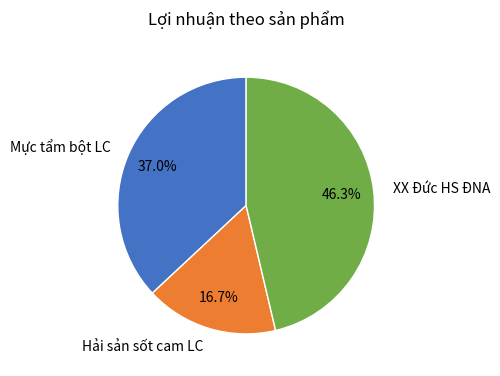

Does XX Đức HS ĐNA account for over 50% of the chart?

No